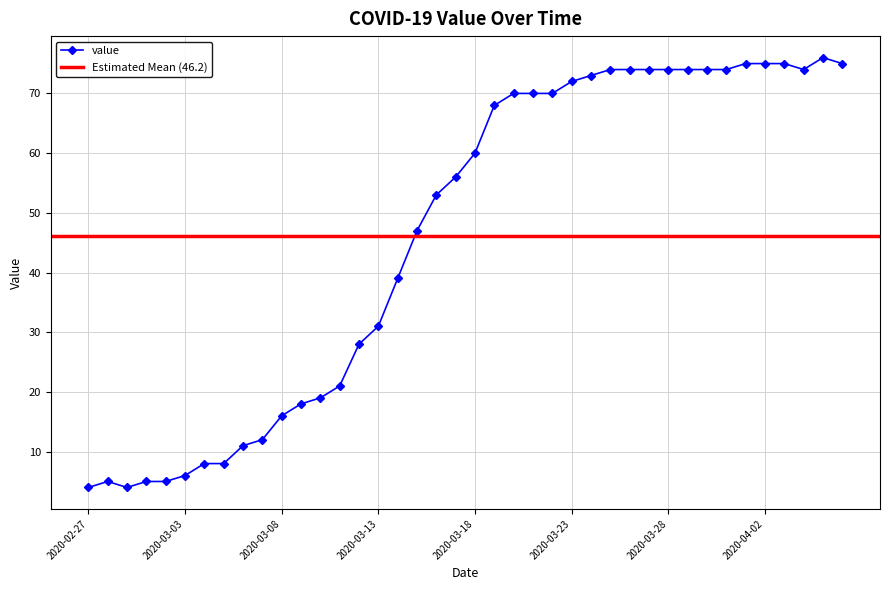

What is the approximate value at 2020-03-28, to the nearest 10?

70